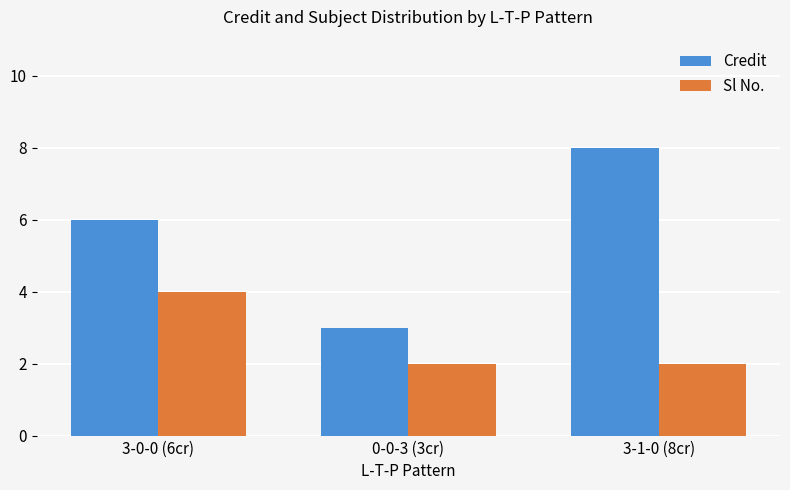

The value of Credit at 0-0-3 (3cr) is 5. True or false?

False